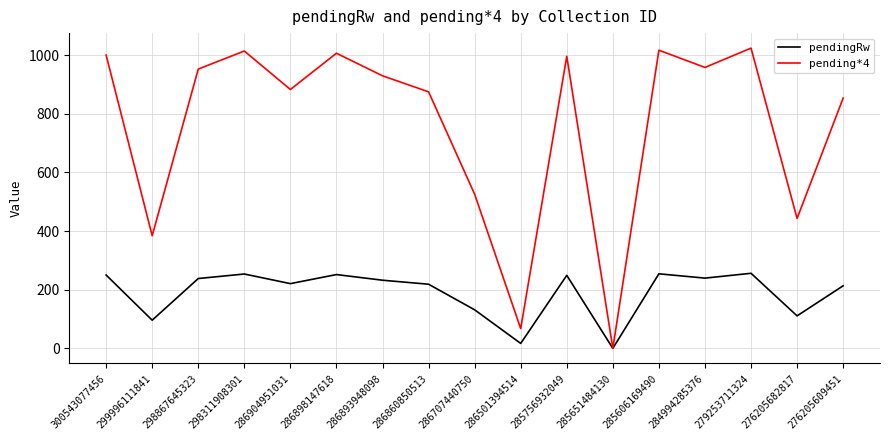

List the series in order of their peak value, highest first.

pending*4, pendingRw